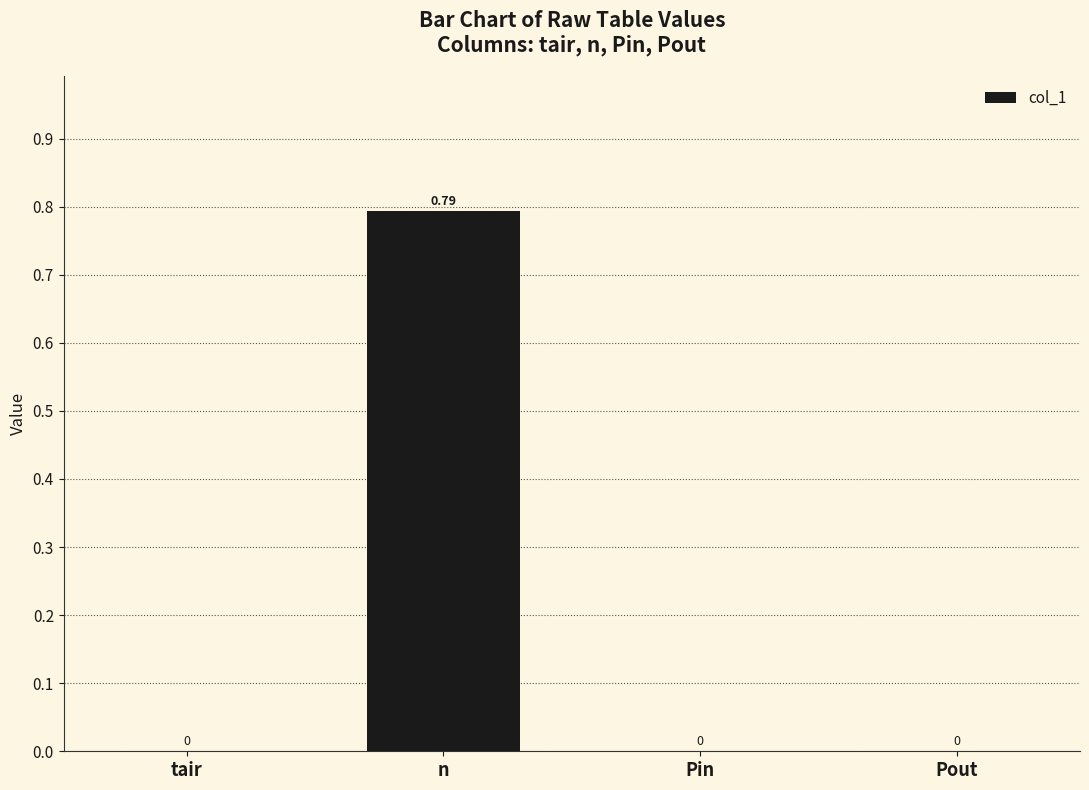

At which category does the chart reach its peak across all series?

n